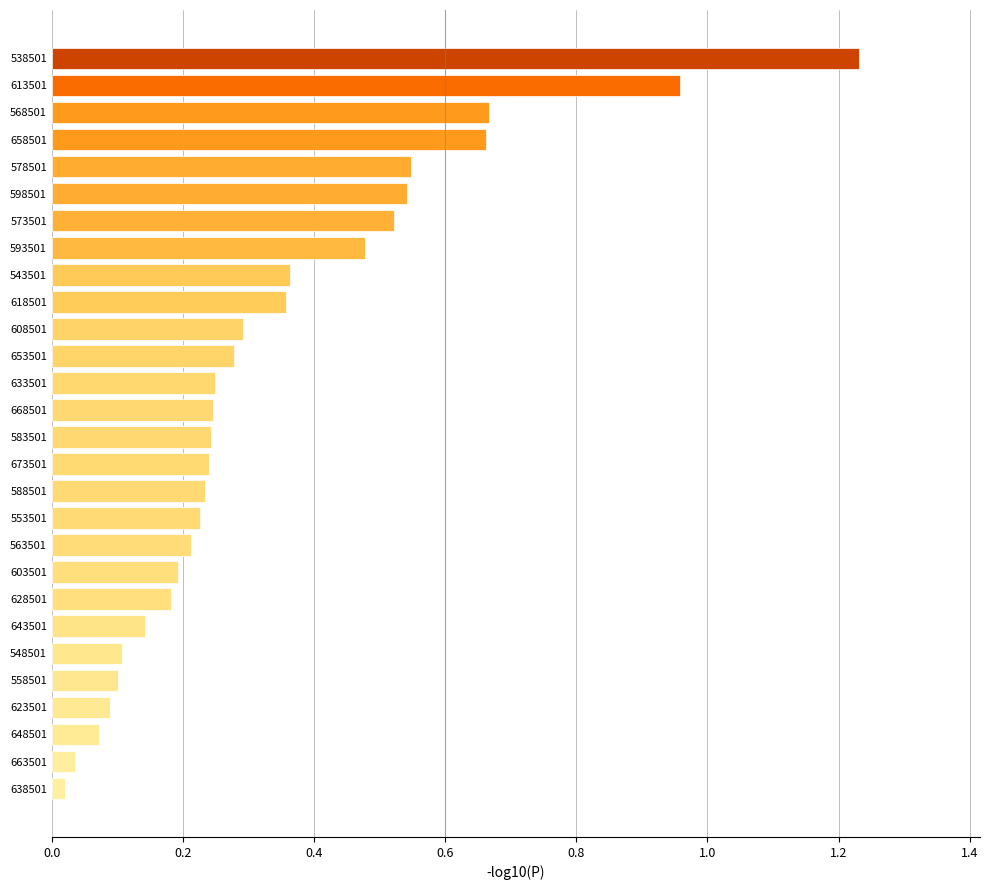

What is the change in value from 618501 to 573501?

+0.2